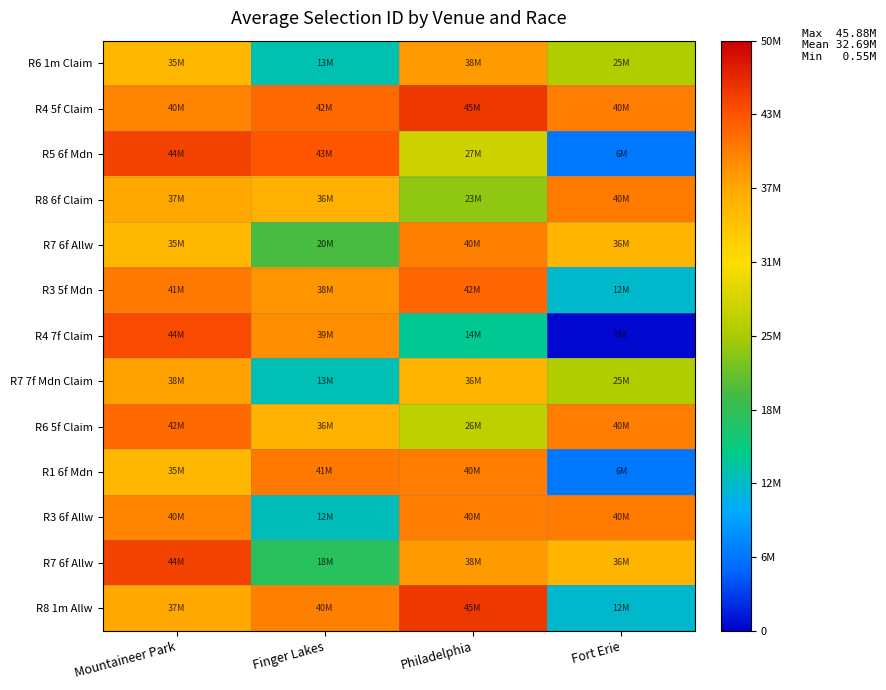

At which category does the chart reach its minimum across all series?

Fort Erie